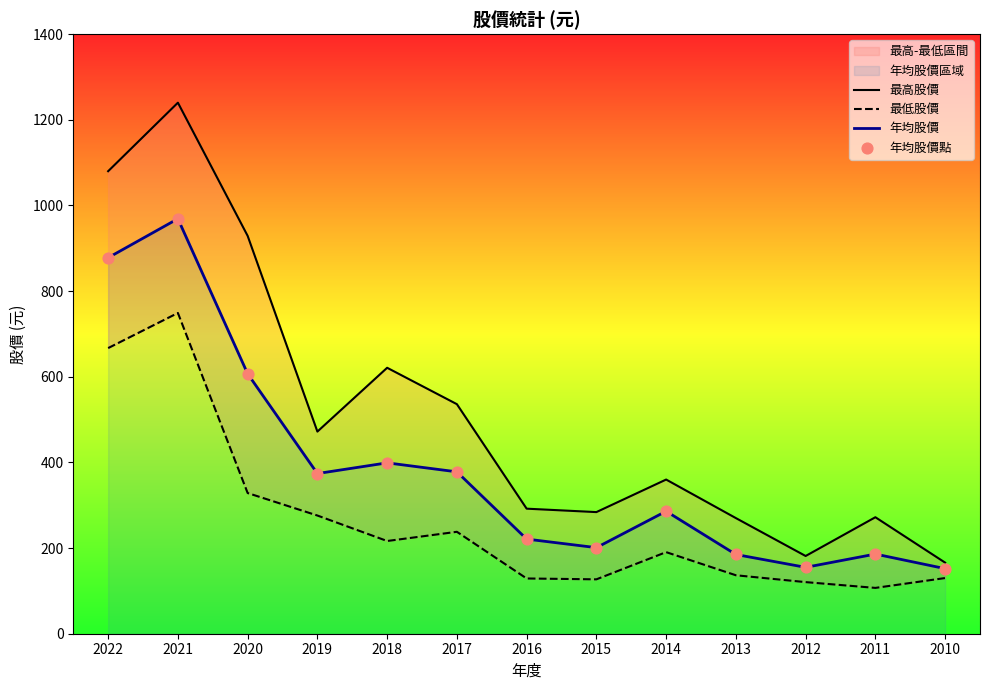

Which category has the highest value in the 年均股價 series?

2021